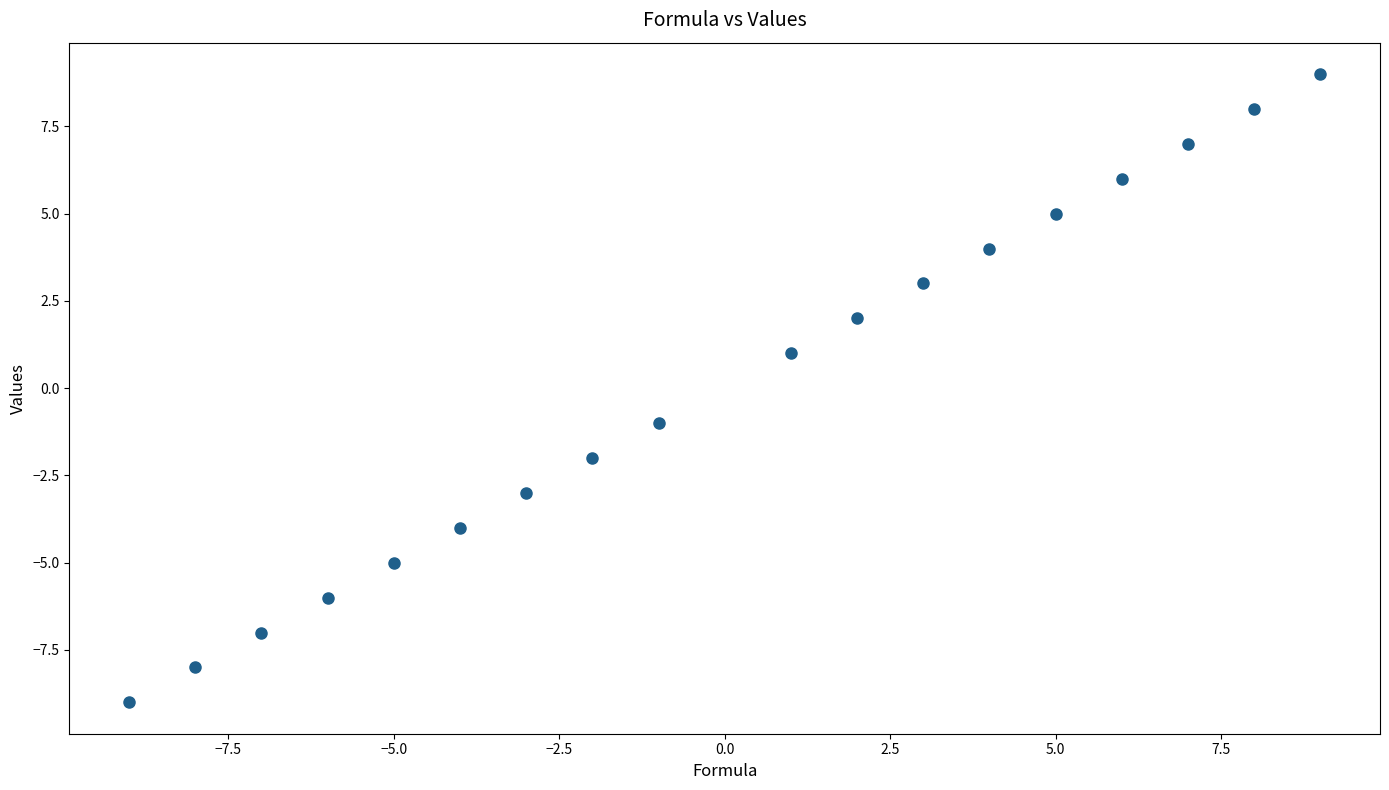

What is the range of X values (max minus min)?

18